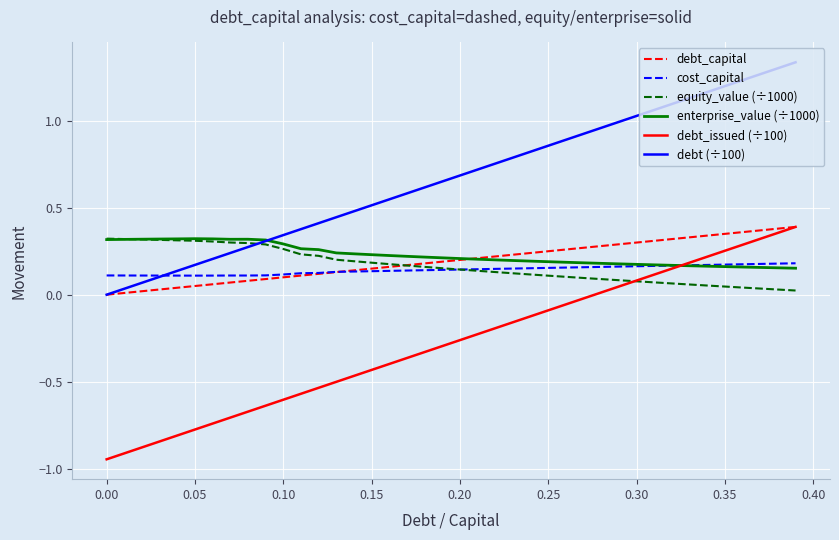

At how many categories does at least one series exceed 0?

40